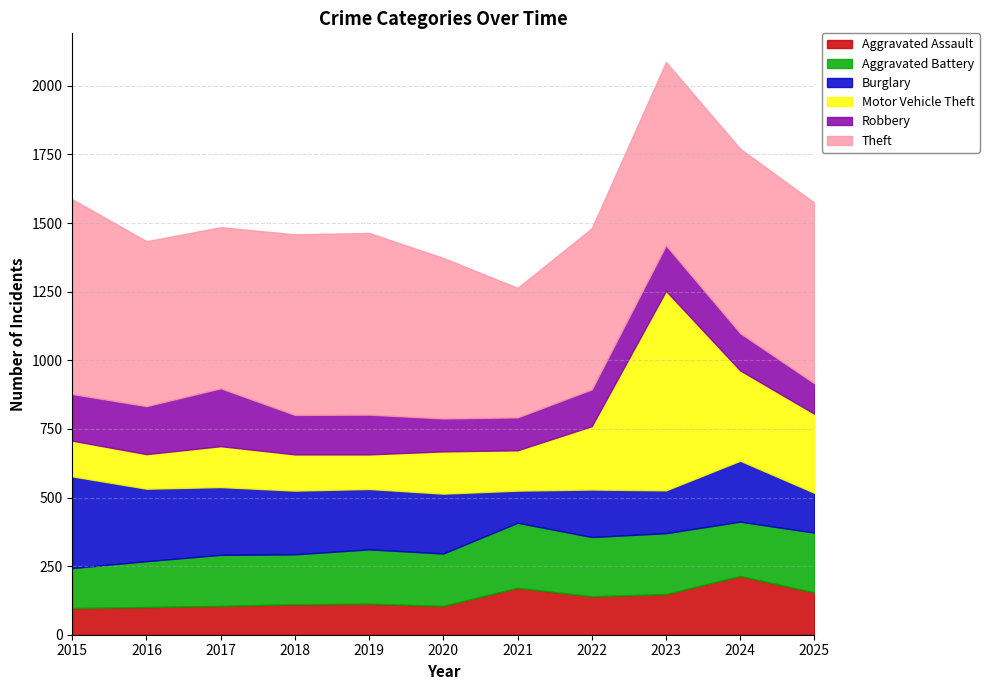

At which label does Aggravated Assault reach its minimum?

2015